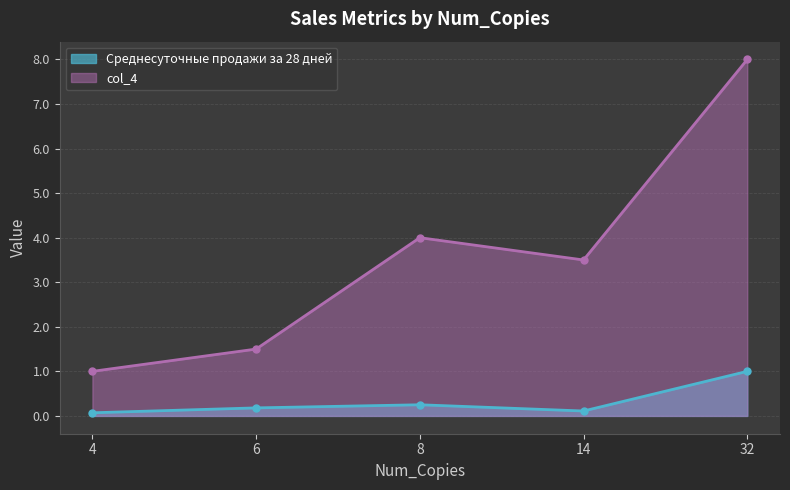

Is it true that Среднесуточные продажи за 28 дней equals 1.7 at 32?

False